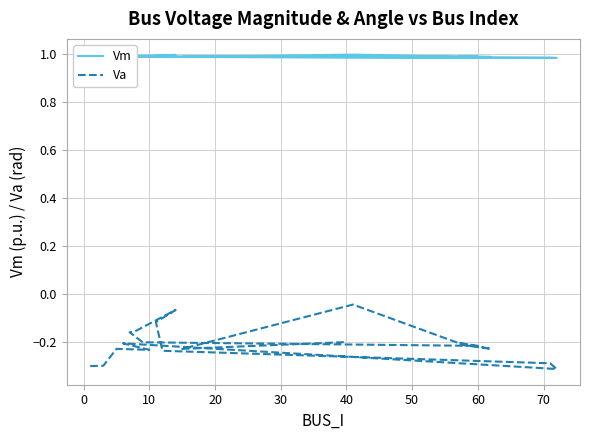

True or false: Va and Vm cross at least once.

False